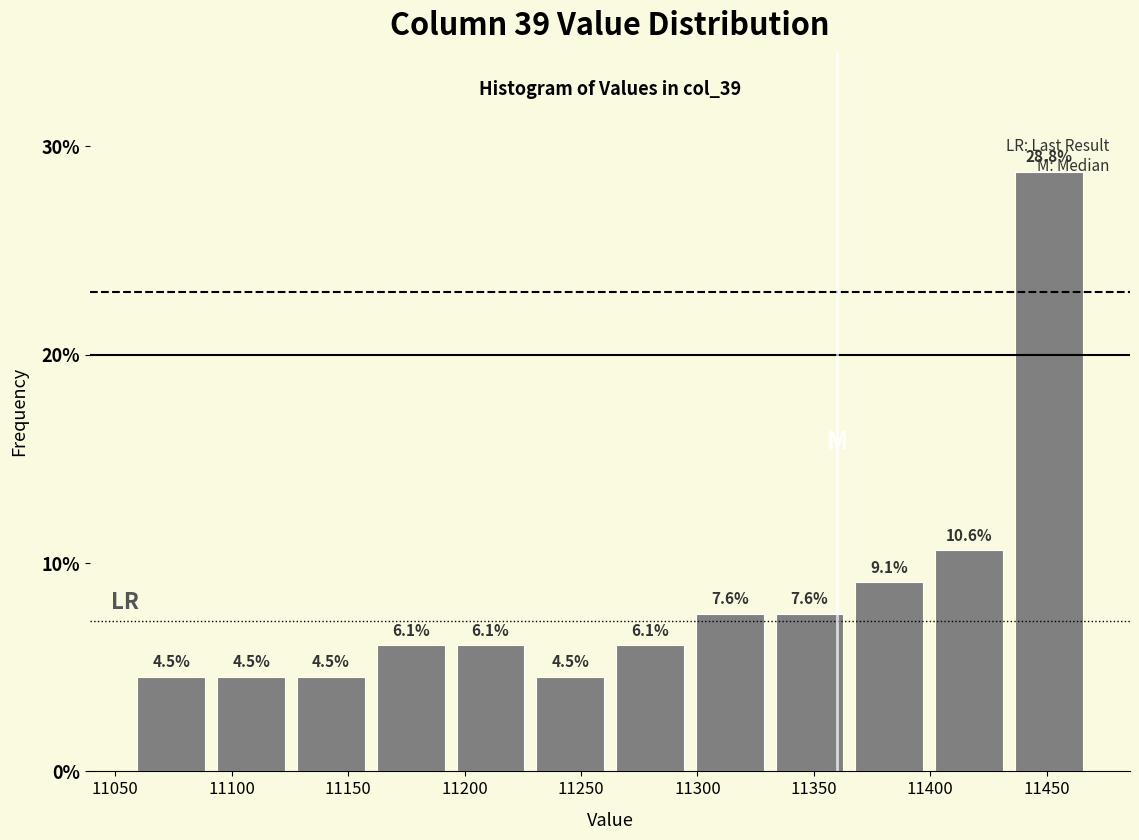

Which range on the x-axis has the tallest bar?

11435 to 11470